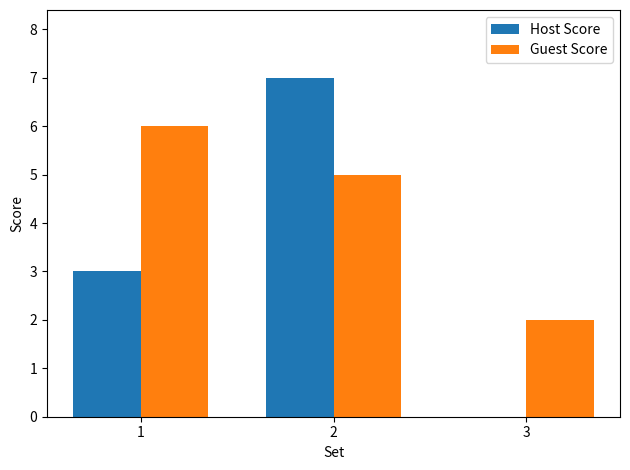

Is it true that Guest Score equals 2 at 1?

False